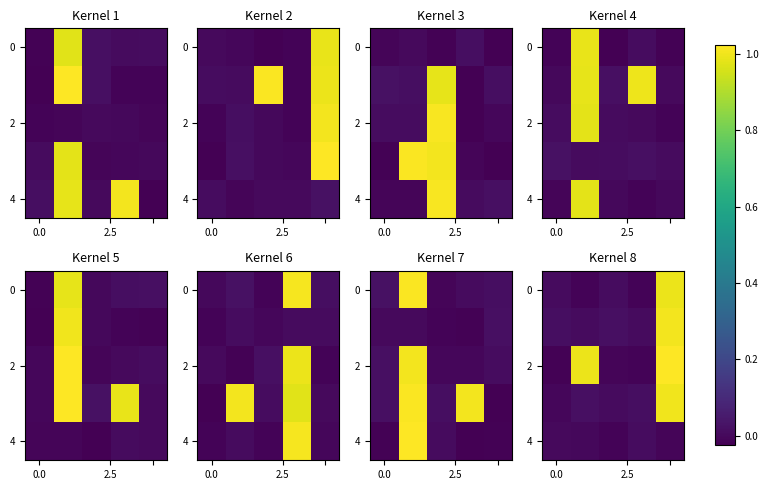

How many data points in 2 are less than 0?

3